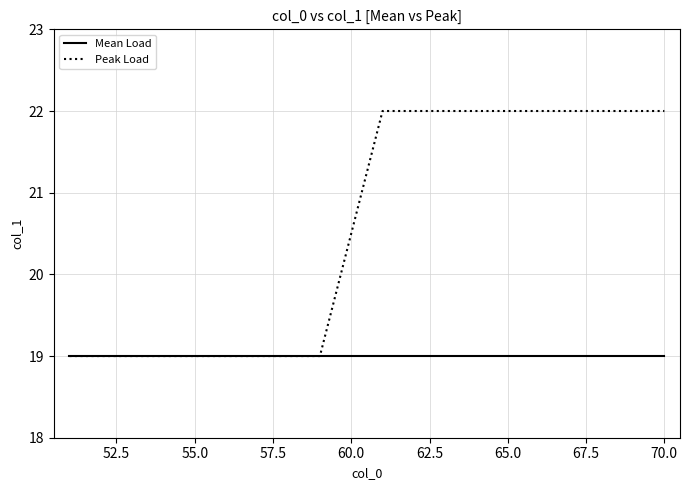

What is the smallest value displayed?

19